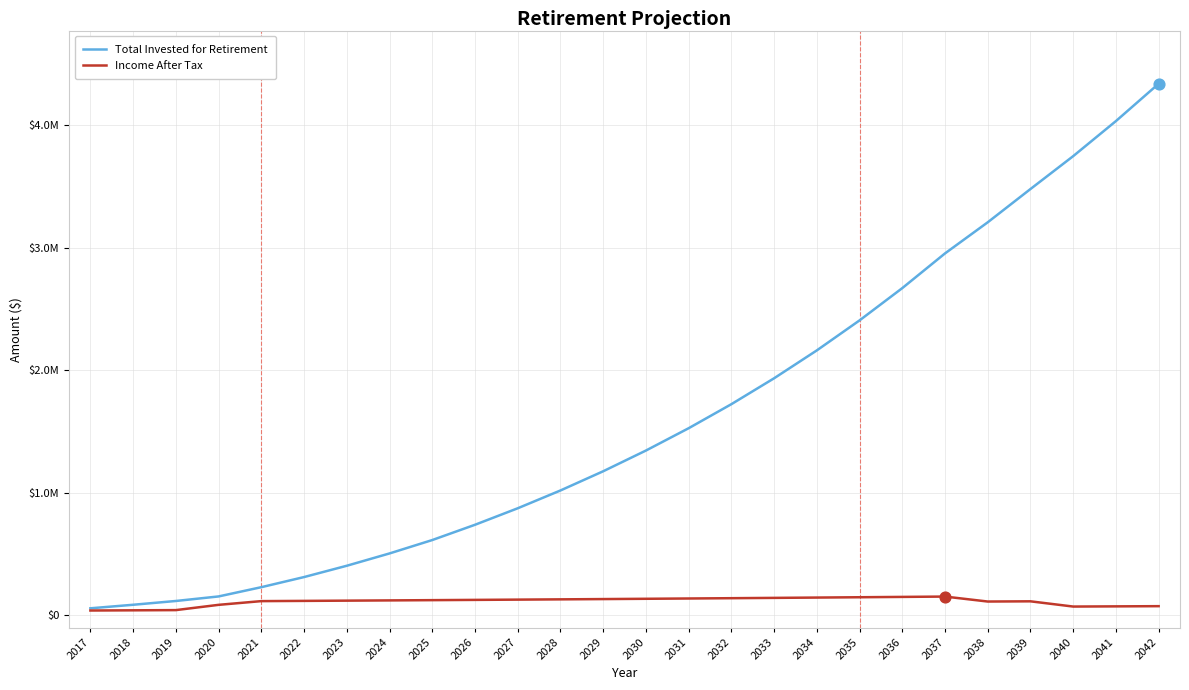

At how many categories does at least one series exceed 4170583?

1